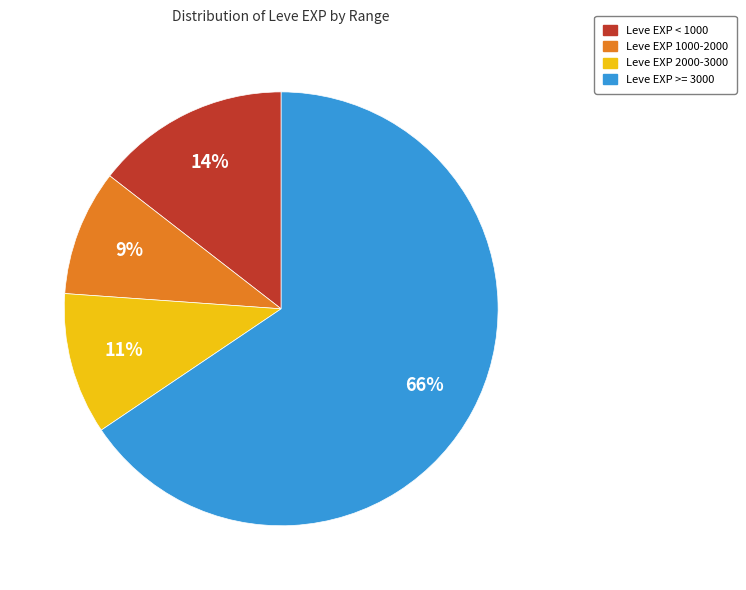

Combined, do Leve EXP 1000-2000 and Leve EXP >= 3000 account for over 50%?

Yes